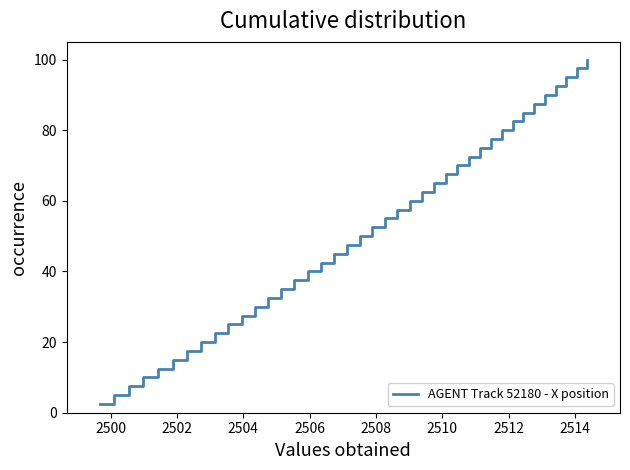

What is the difference between the maximum and minimum values?

97.5